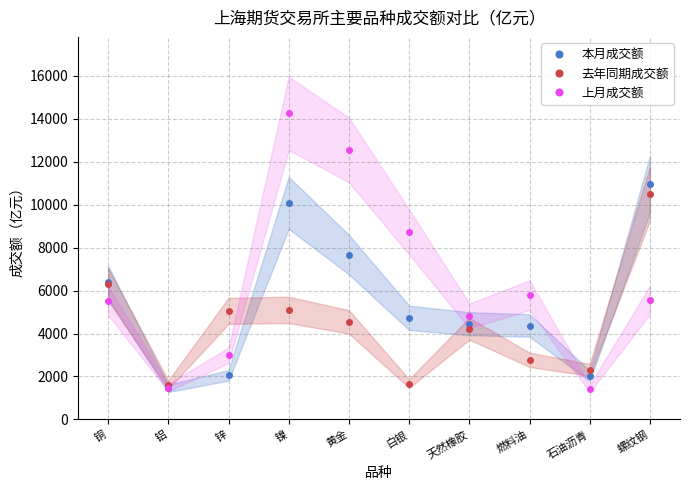

How many lines are shown in the chart?

3